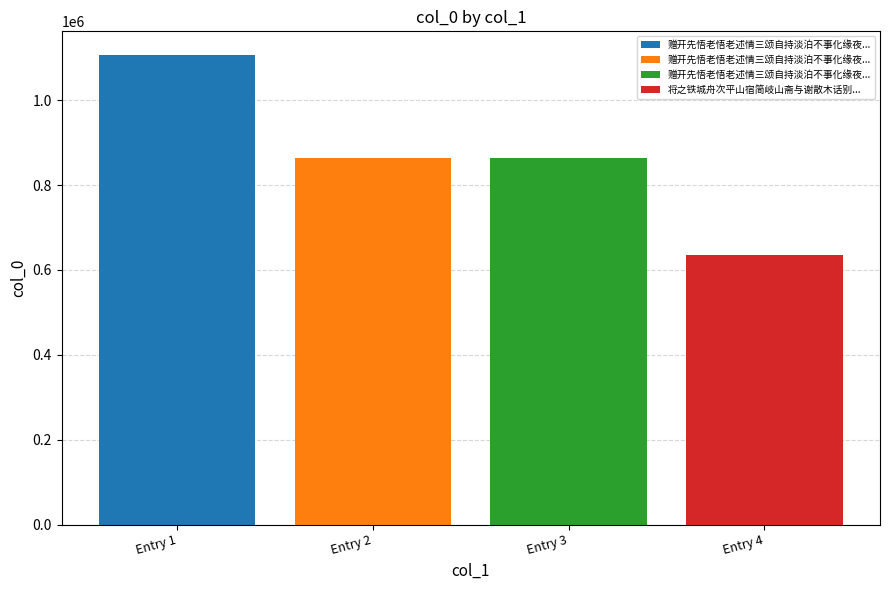

What is the maximum value shown in the chart?

1106809